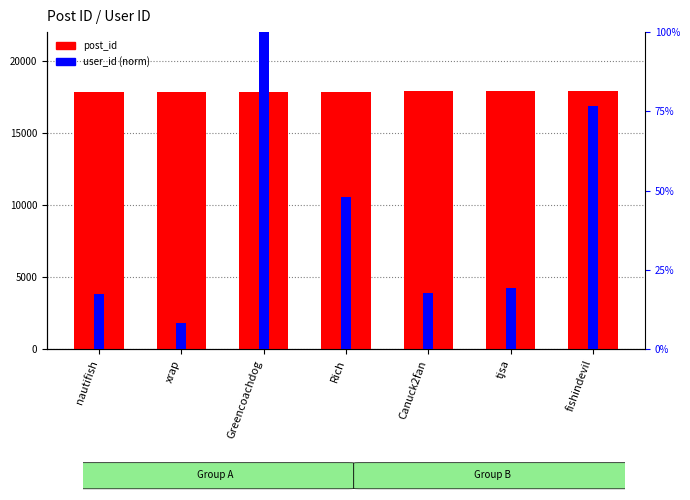

What is the value of the user_id (norm) bar at the 2nd from the left?

8.4